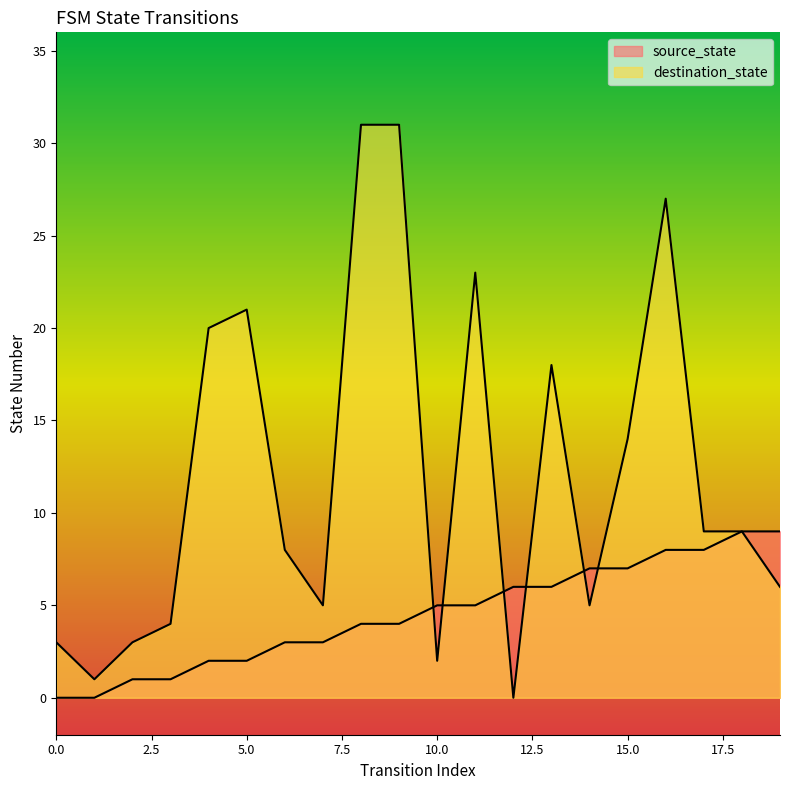

Is the value of destination_state at 13 greater than the value of source_state at 5?

Yes